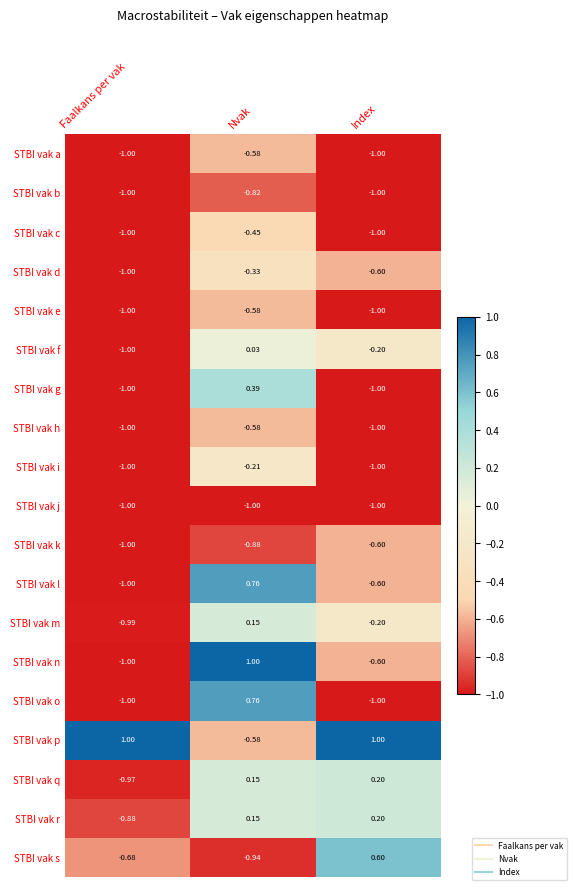

Which series has the widest spread of values?

STBI vak n